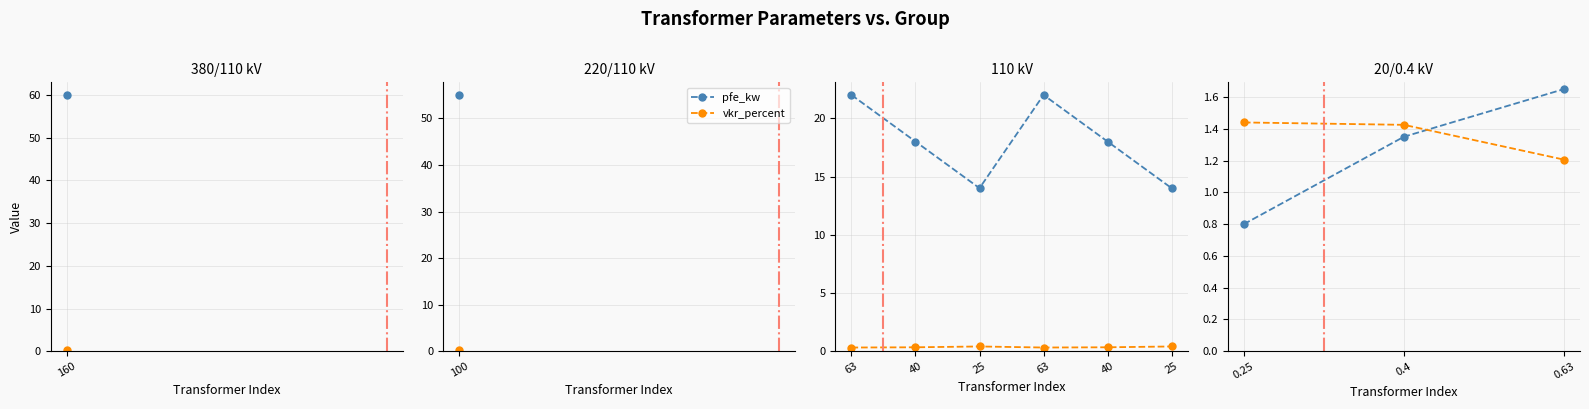

Which series changed the most between 0.25 and 0.63?

pfe_kw